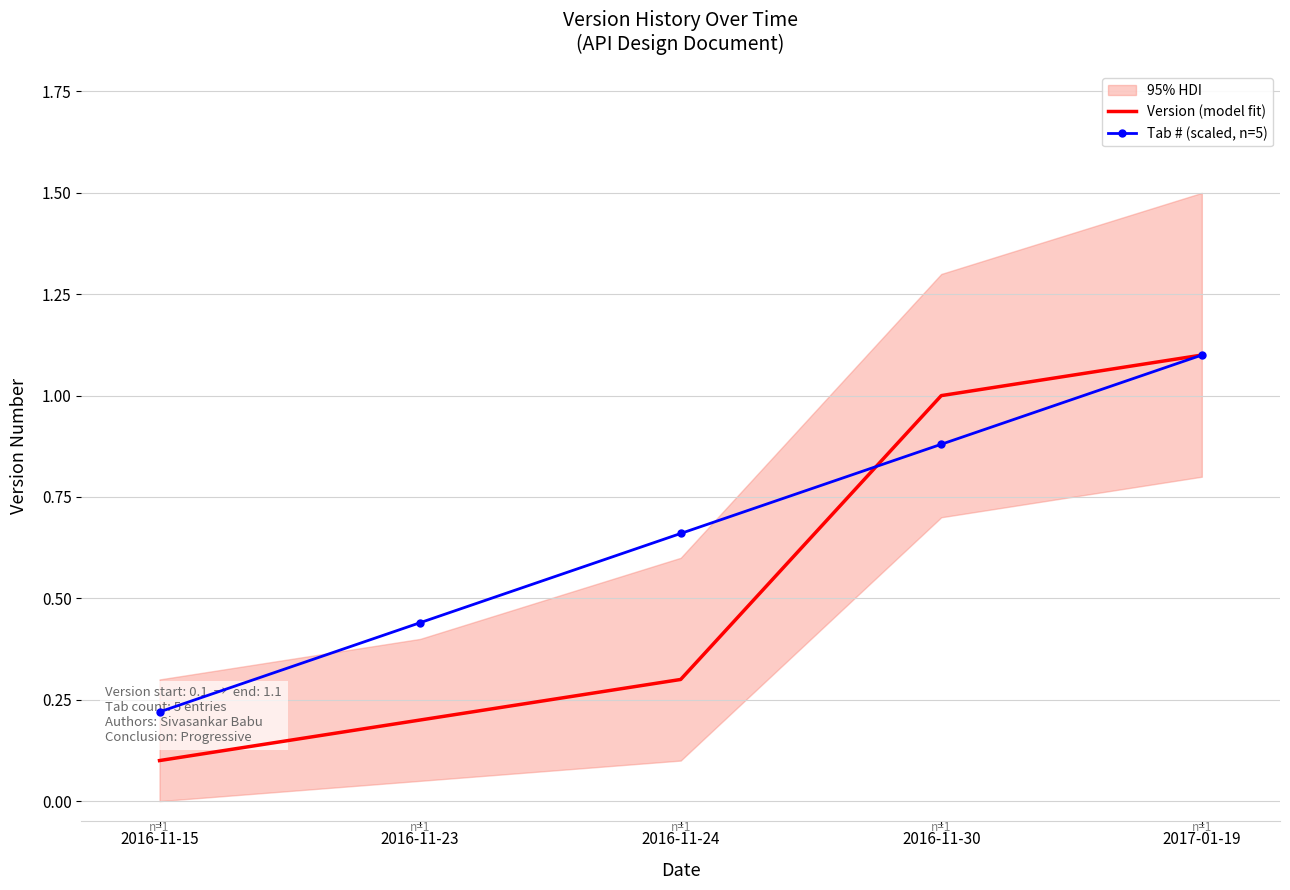

What position from the right is 2016-11-15?

5